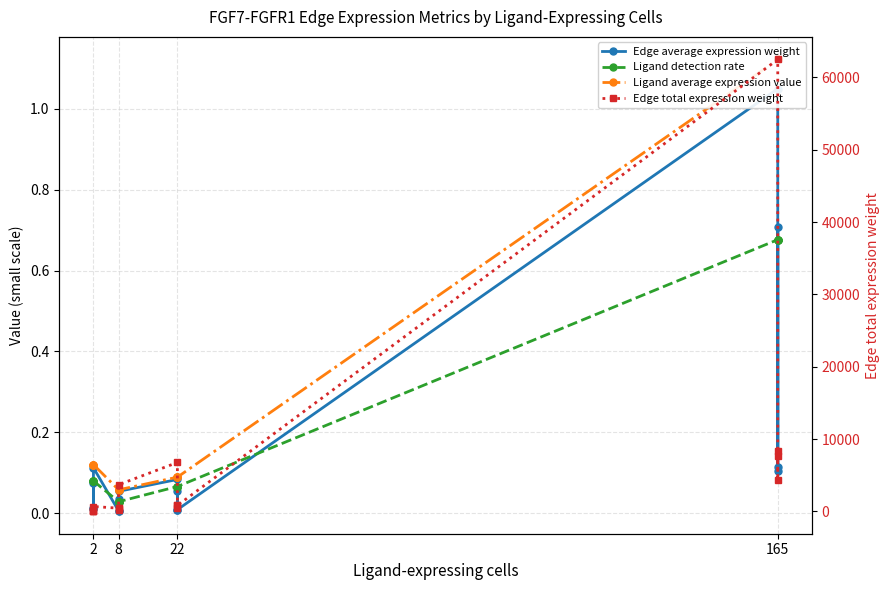

Is the value of Ligand detection rate at 2 greater than the value of Ligand average expression value at 2?

No